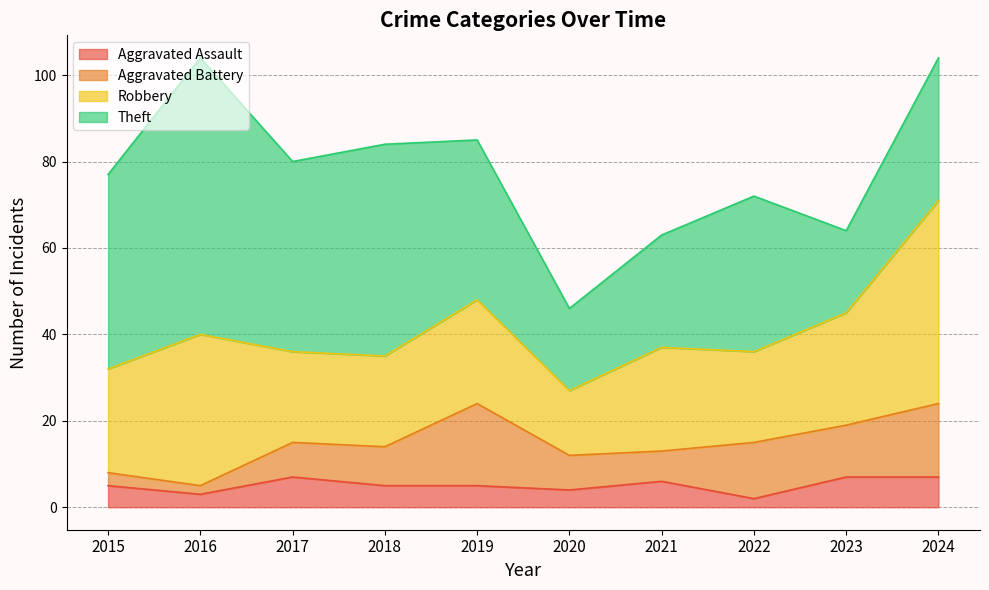

How many interior local valleys does the Robbery series have?

2